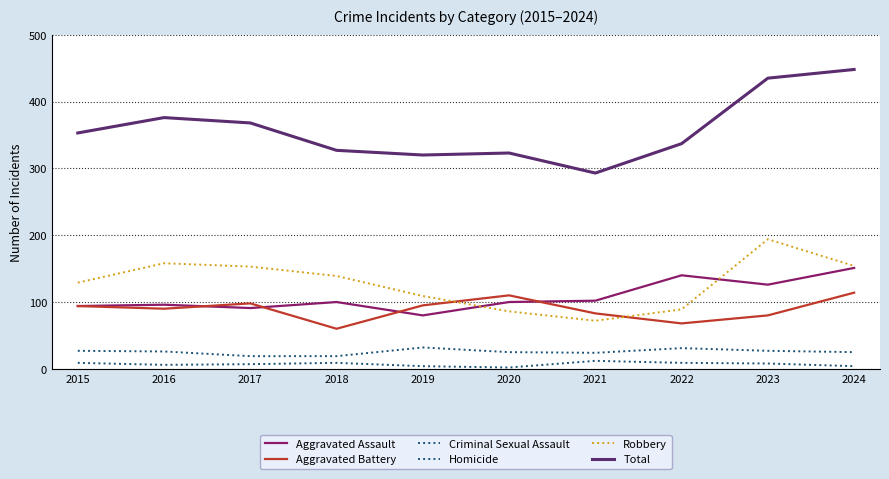

Count the number of data series in this chart.

6